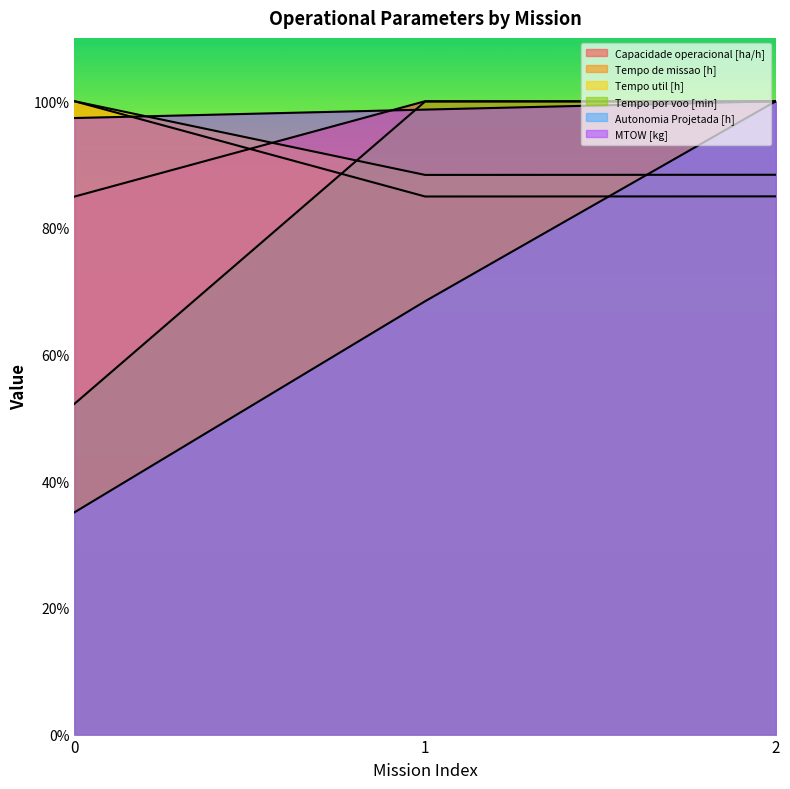

How many lines are shown in the chart?

6